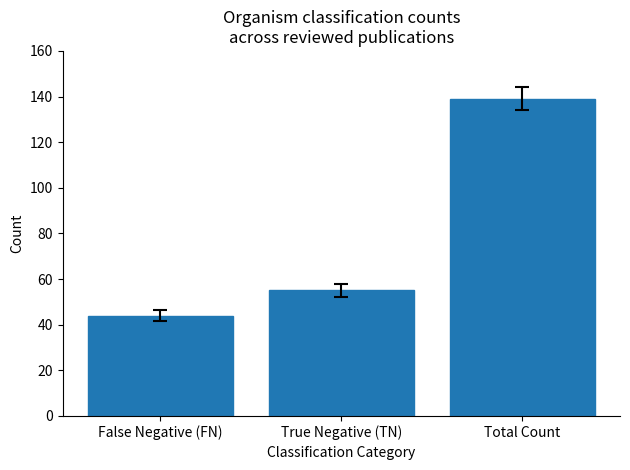

What is the approximate value at False Negative (FN)?

44